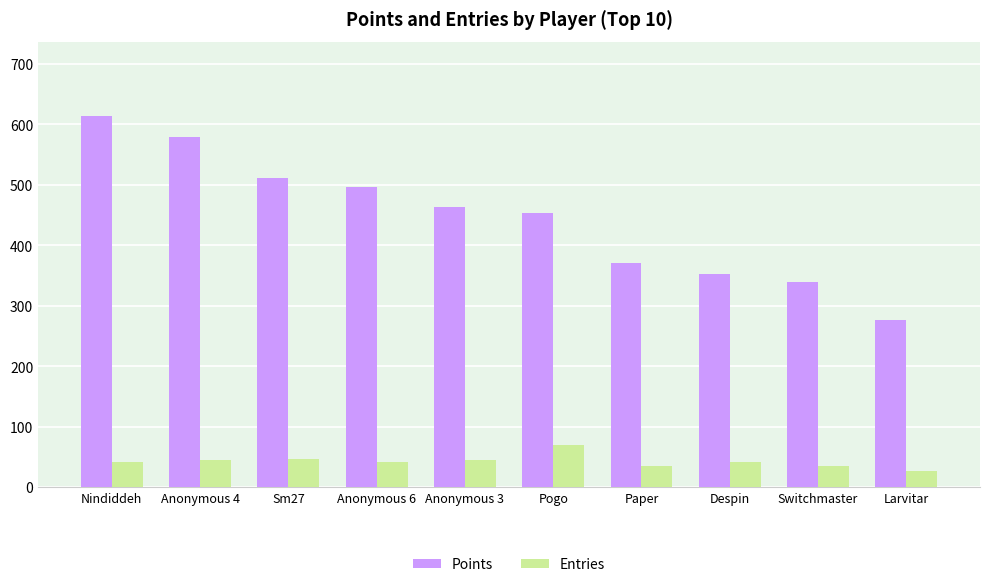

Which series changed the most between Anonymous 6 and Switchmaster?

Points